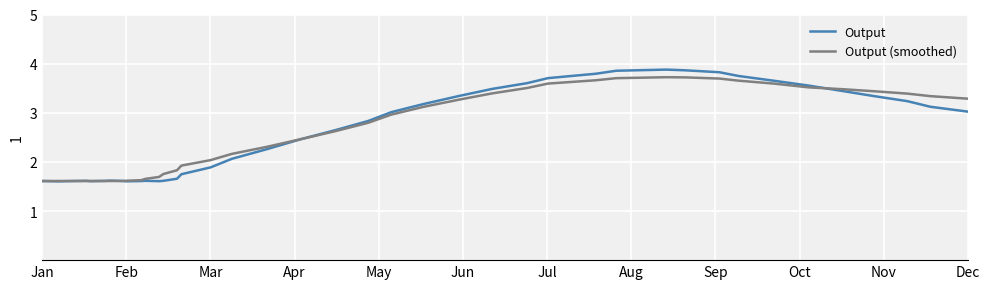

Which series has the largest range (max minus min)?

Output